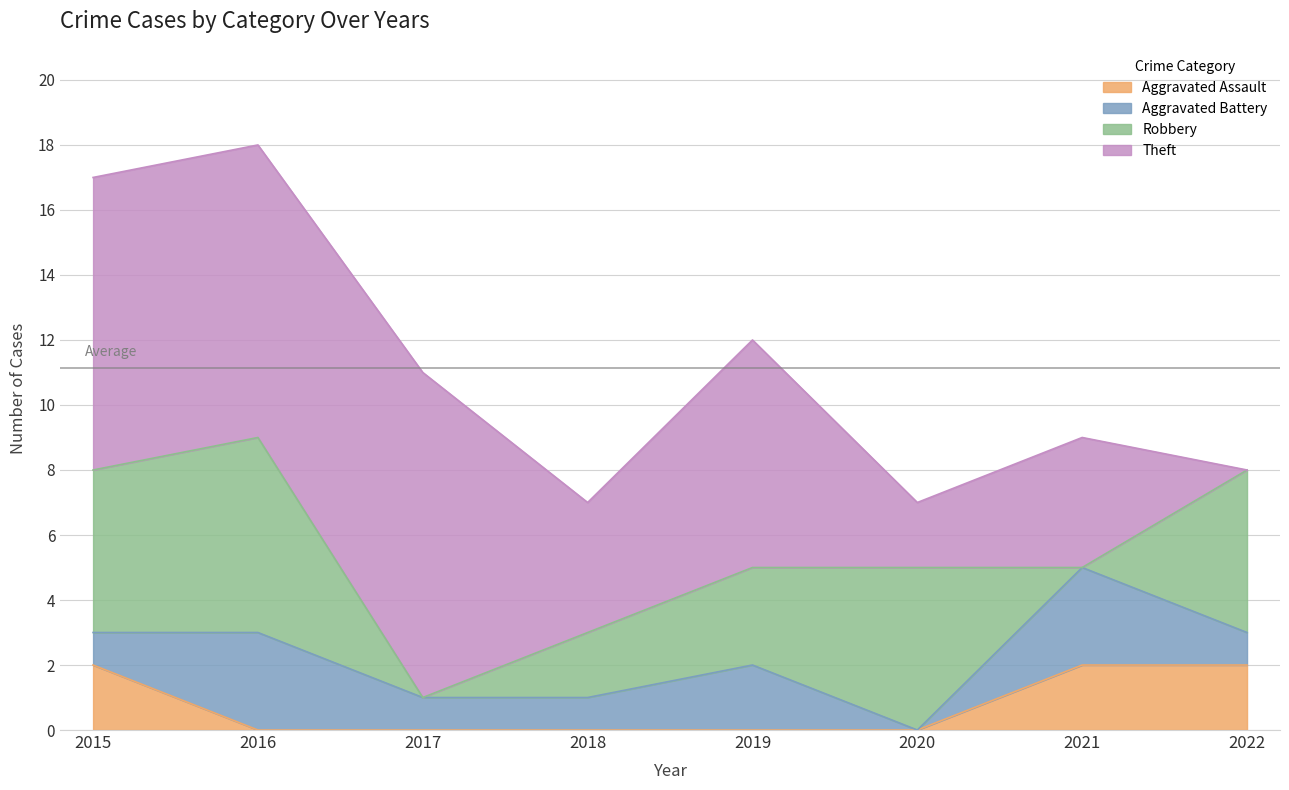

Reading left to right, transcribe all the data shown in this chart.

Aggravated Assault: 2015=2	2016=0	2017=0	2018=0	2019=0	2020=0	2021=2	2022=2
Aggravated Battery: 2015=1	2016=3	2017=1	2018=1	2019=2	2020=0	2021=3	2022=1
Robbery: 2015=5	2016=6	2017=0	2018=2	2019=3	2020=5	2021=0	2022=5
Theft: 2015=9	2016=9	2017=10	2018=4	2019=7	2020=2	2021=4	2022=0